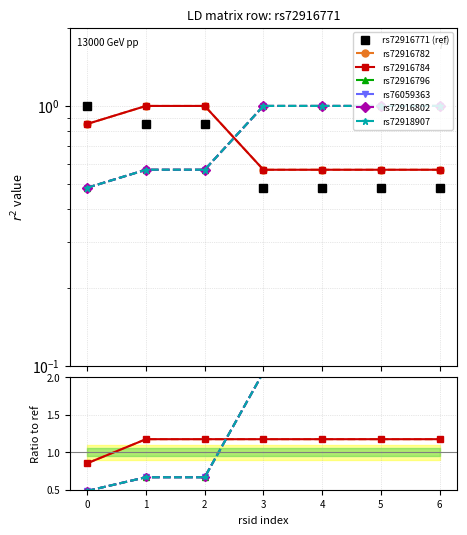

Rank the series by their maximum value, from lowest to highest.

rs72916782, rs72916784, rs72916796, rs76059363, rs72916802, rs72918907